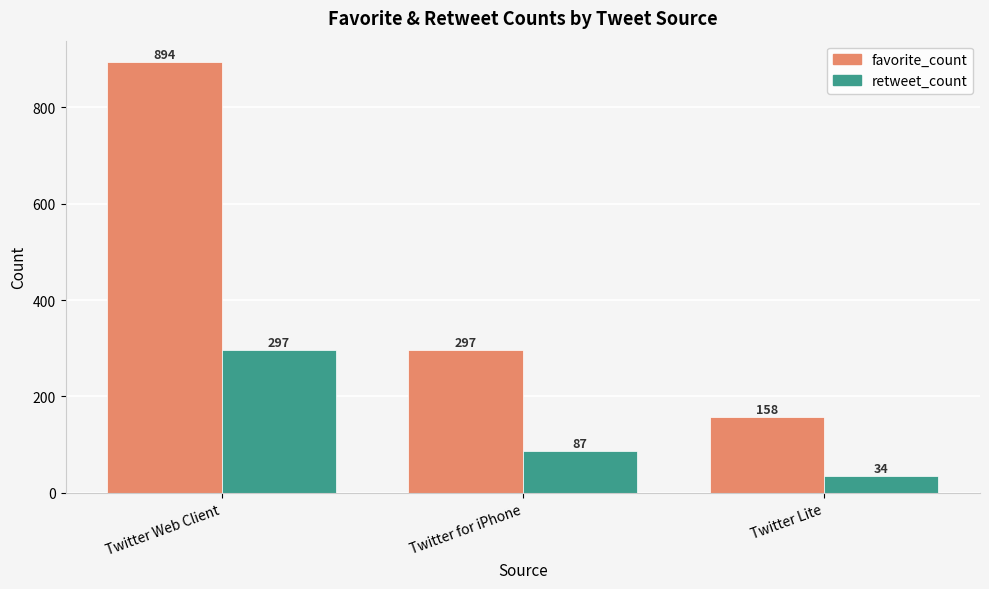

Which label corresponds to the largest value in the chart?

Twitter Web Client